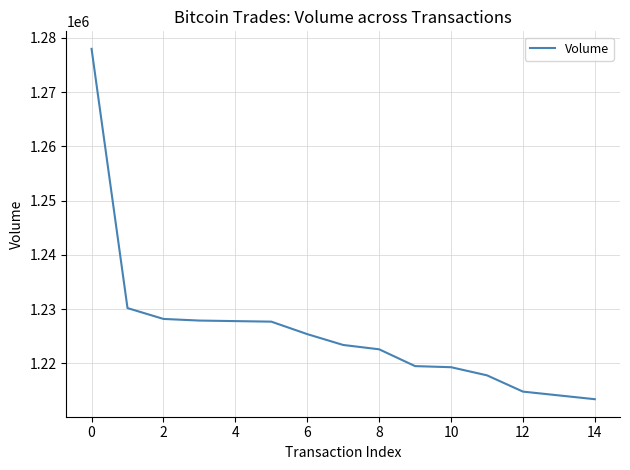

What is the smallest value displayed?

1213397